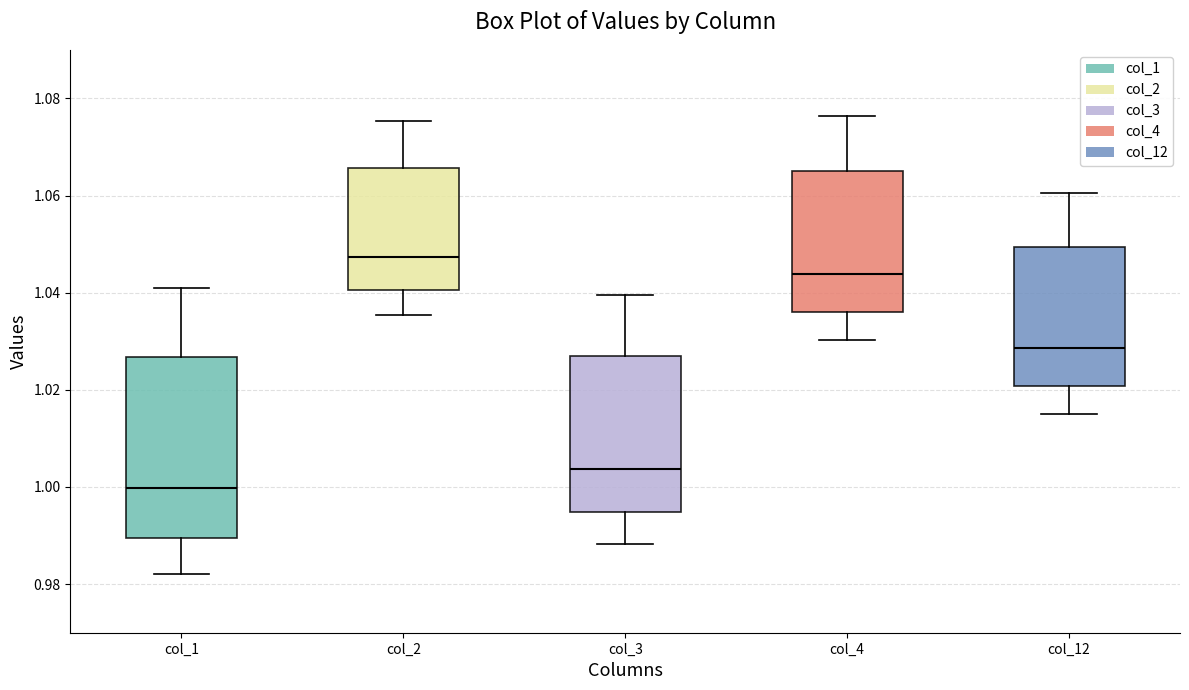

Reading left to right, read every box against the y-axis: the position of its median line, the range the box covers, and the ends of its whiskers. The values are not printed on the chart, so give them approximately, as read against the axis.

col_1: median 1.000, box 0.990 to 1.026, whiskers 0.982 to 1.042
col_2: median 1.048, box 1.040 to 1.066, whiskers 1.036 to 1.076
col_3: median 1.004, box 0.994 to 1.028, whiskers 0.988 to 1.040
col_4: median 1.044, box 1.036 to 1.066, whiskers 1.030 to 1.076
col_12: median 1.028, box 1.020 to 1.050, whiskers 1.014 to 1.060